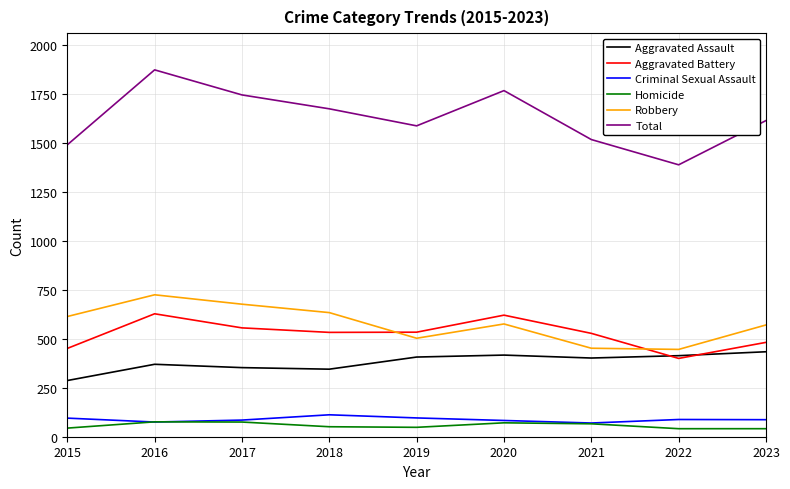

How many categories are shown in the chart?

9